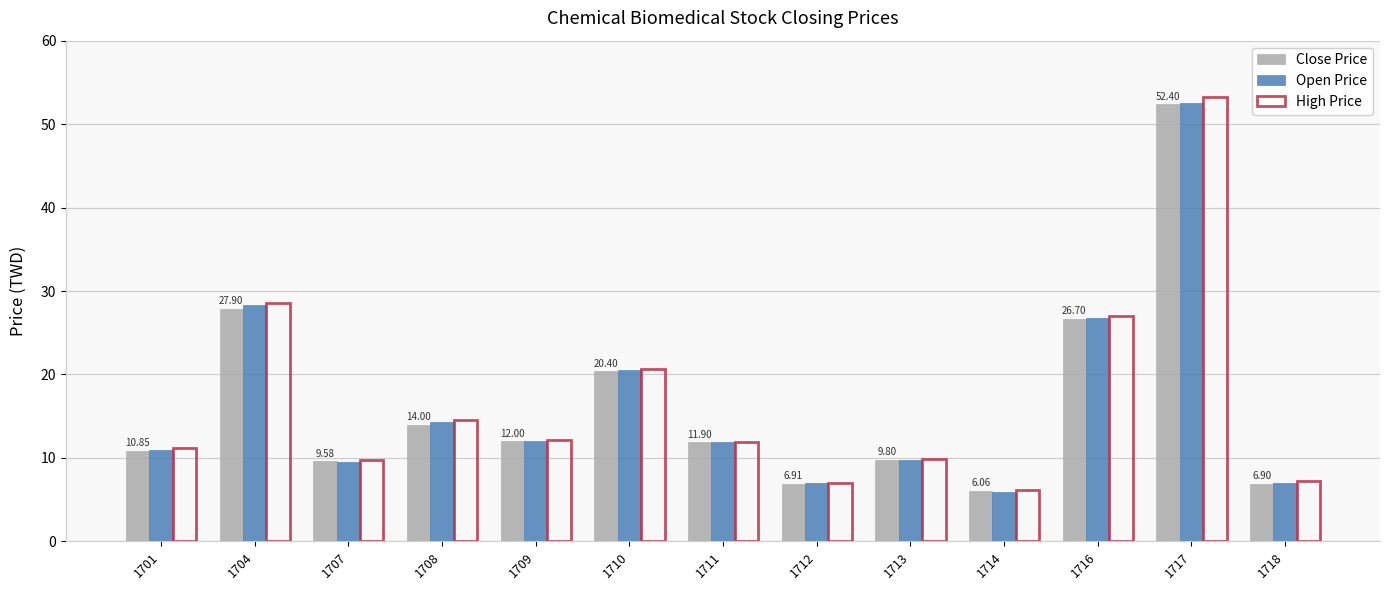

What is the difference between the High Price values at 1716 and 1714?

20.8